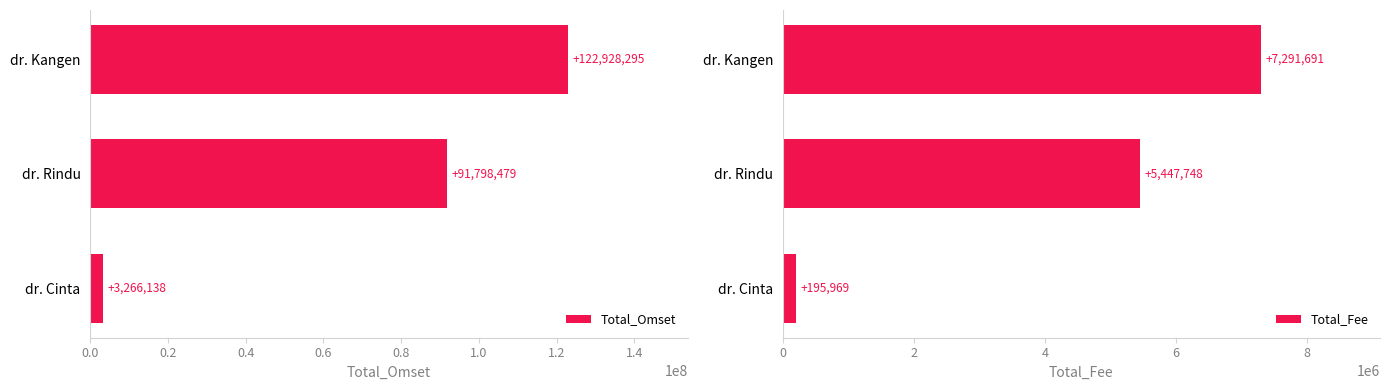

At how many categories does at least one series exceed 121034845?

1